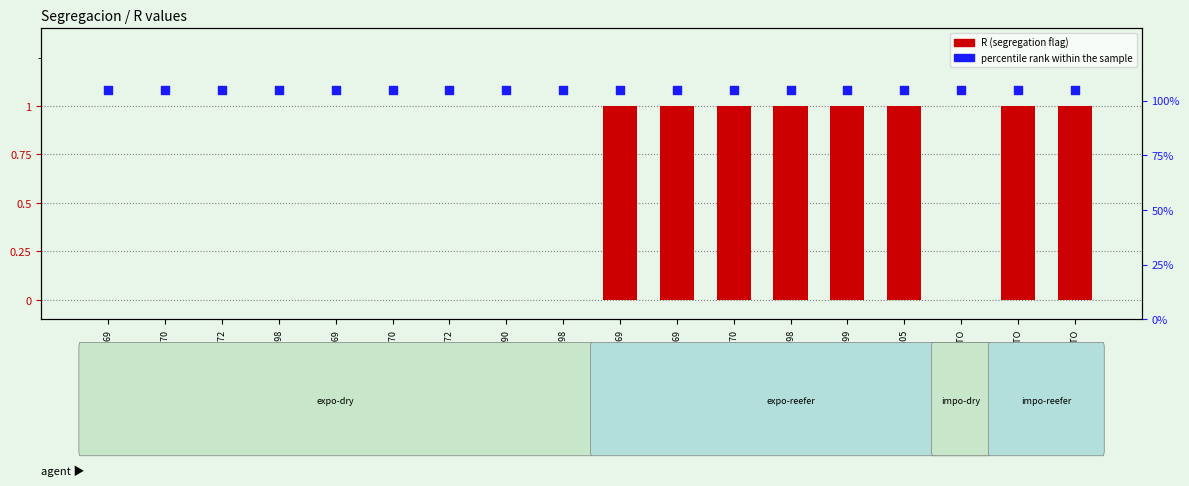

What is the total value across all series at expo-reefer-20-EU269?

2.0